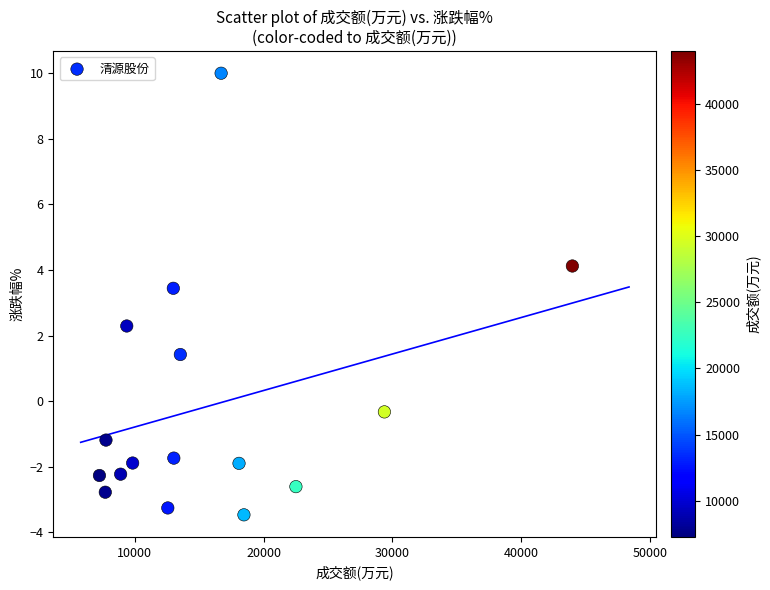

What Y value in the scatter plot is closest to 3?

3.4